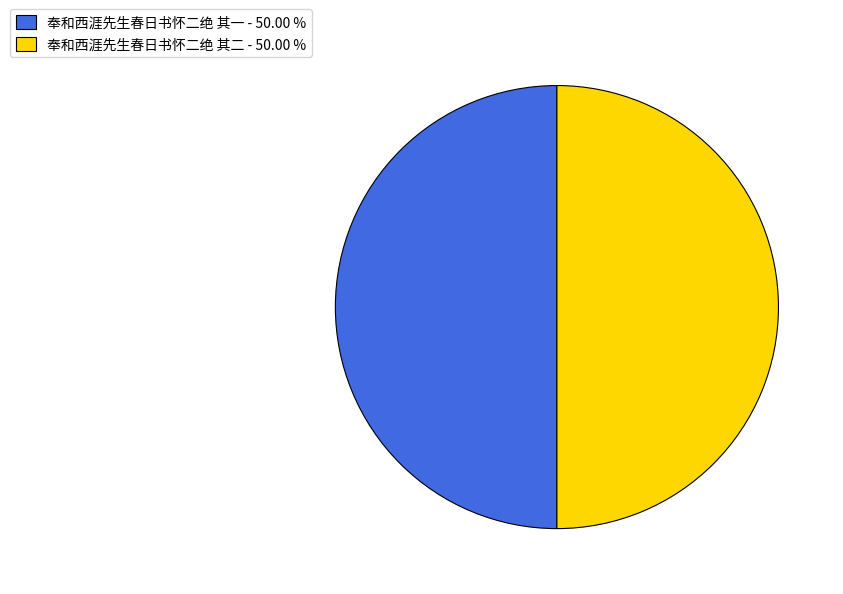

Is it true that 奉和西涯先生春日书怀二绝 其一 is 50% of the pie?

True